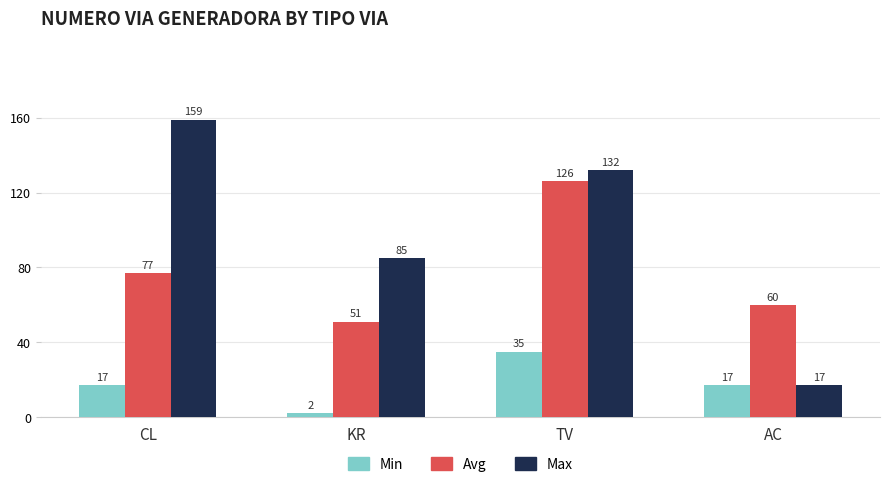

What is the difference between the second highest and minimum values in the Avg series?

26